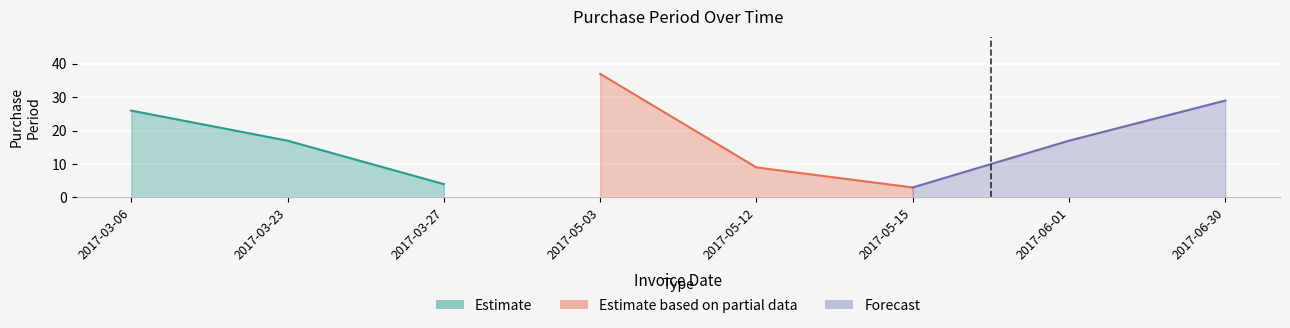

What is the difference between the maximum and minimum values?

34